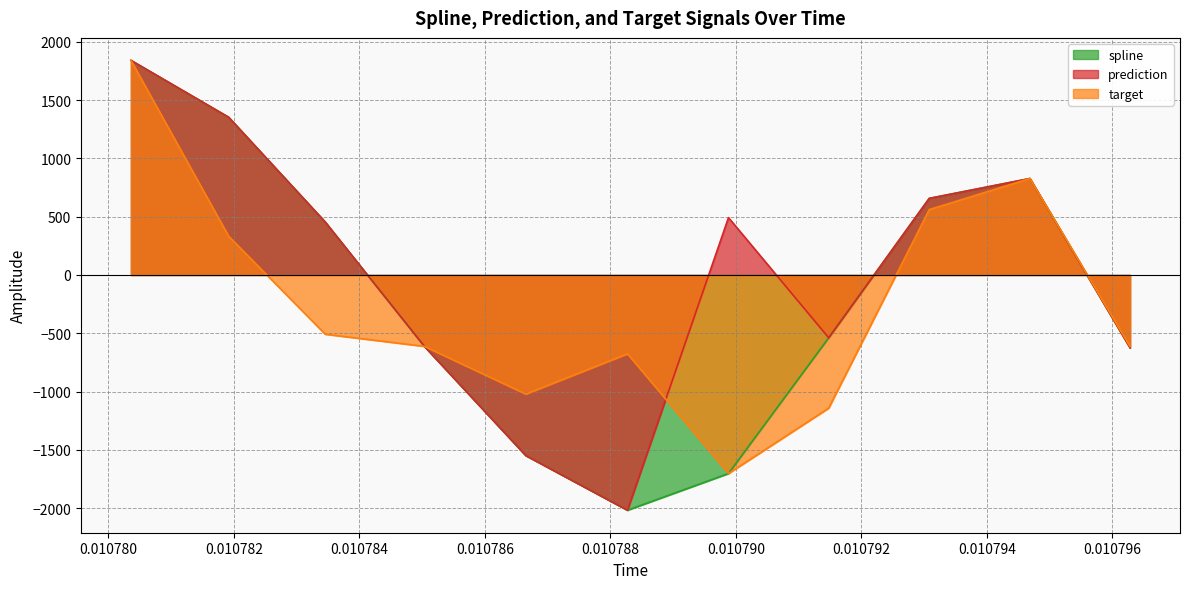

What is the value of the prediction point at the 4th from the left?

-612.3